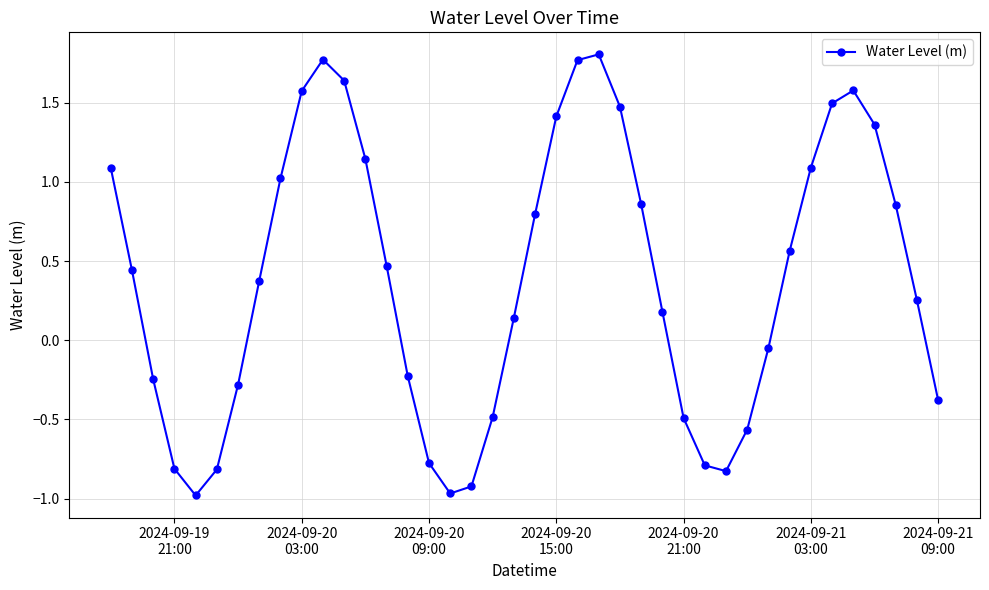

What is the difference between the maximum and second lowest values?

2.8